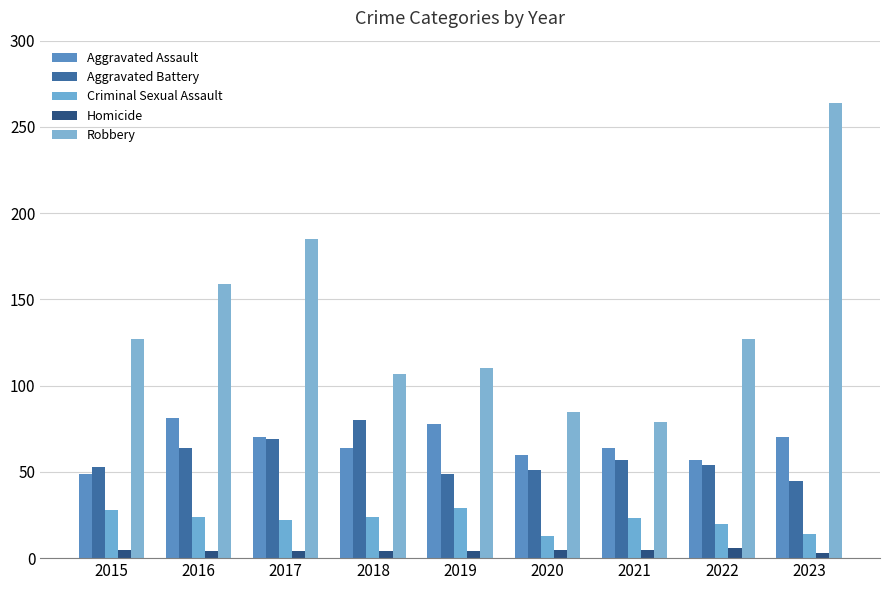

Where does the Criminal Sexual Assault series first go above 23?

2015